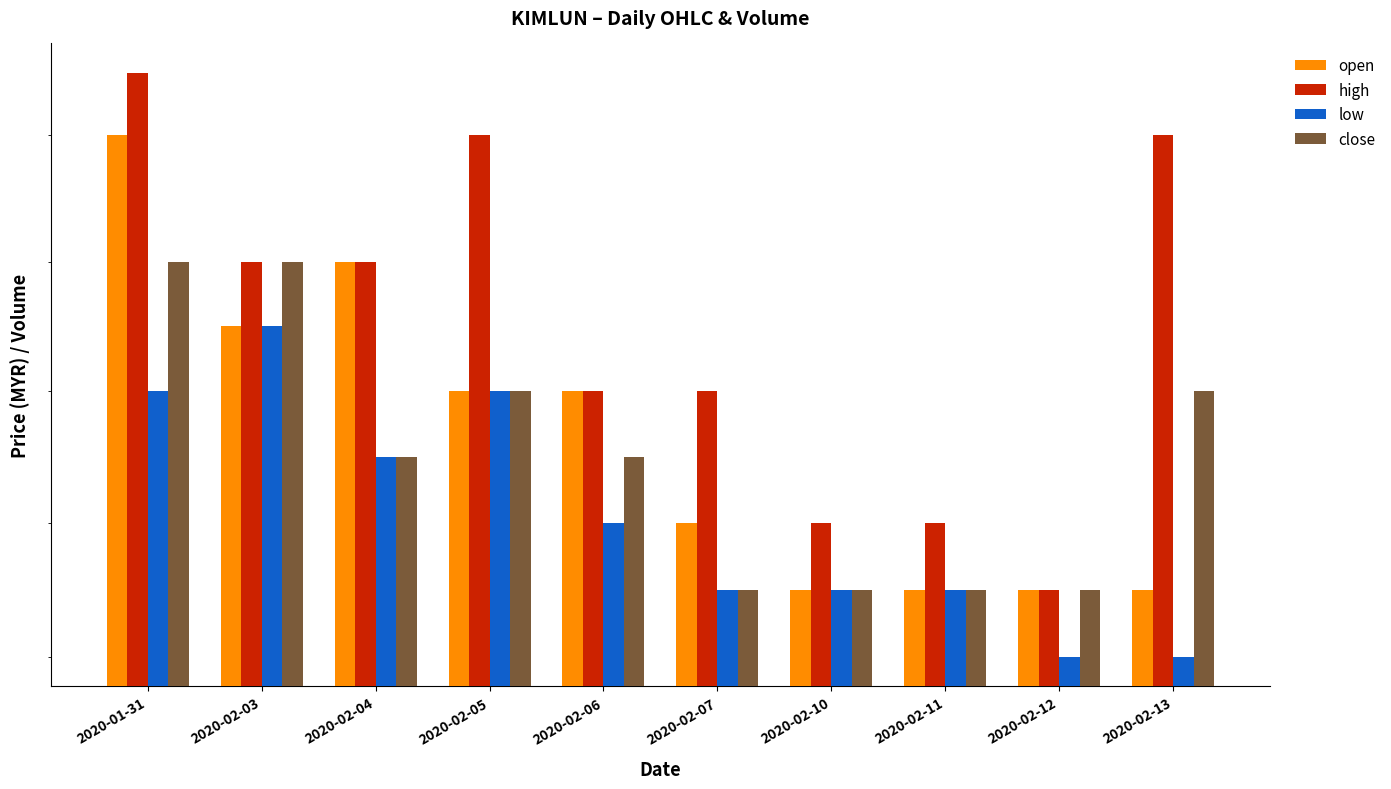

Reading left to right, list all the values displayed in this chart.

open: 2020-01-31=1.1	2020-02-03=1.1	2020-02-04=1.1	2020-02-05=1.1	2020-02-06=1.1	2020-02-07=1.1	2020-02-10=1.1	2020-02-11=1.1	2020-02-12=1.1	2020-02-13=1.1
high: 2020-01-31=1.1	2020-02-03=1.1	2020-02-04=1.1	2020-02-05=1.1	2020-02-06=1.1	2020-02-07=1.1	2020-02-10=1.1	2020-02-11=1.1	2020-02-12=1.1	2020-02-13=1.1
low: 2020-01-31=1.1	2020-02-03=1.1	2020-02-04=1.1	2020-02-05=1.1	2020-02-06=1.1	2020-02-07=1.1	2020-02-10=1.1	2020-02-11=1.1	2020-02-12=1.0	2020-02-13=1.0
close: 2020-01-31=1.1	2020-02-03=1.1	2020-02-04=1.1	2020-02-05=1.1	2020-02-06=1.1	2020-02-07=1.1	2020-02-10=1.1	2020-02-11=1.1	2020-02-12=1.1	2020-02-13=1.1